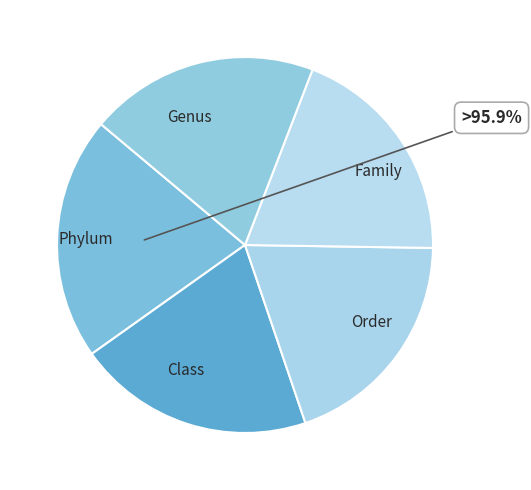

How many slices are in this pie chart?

5